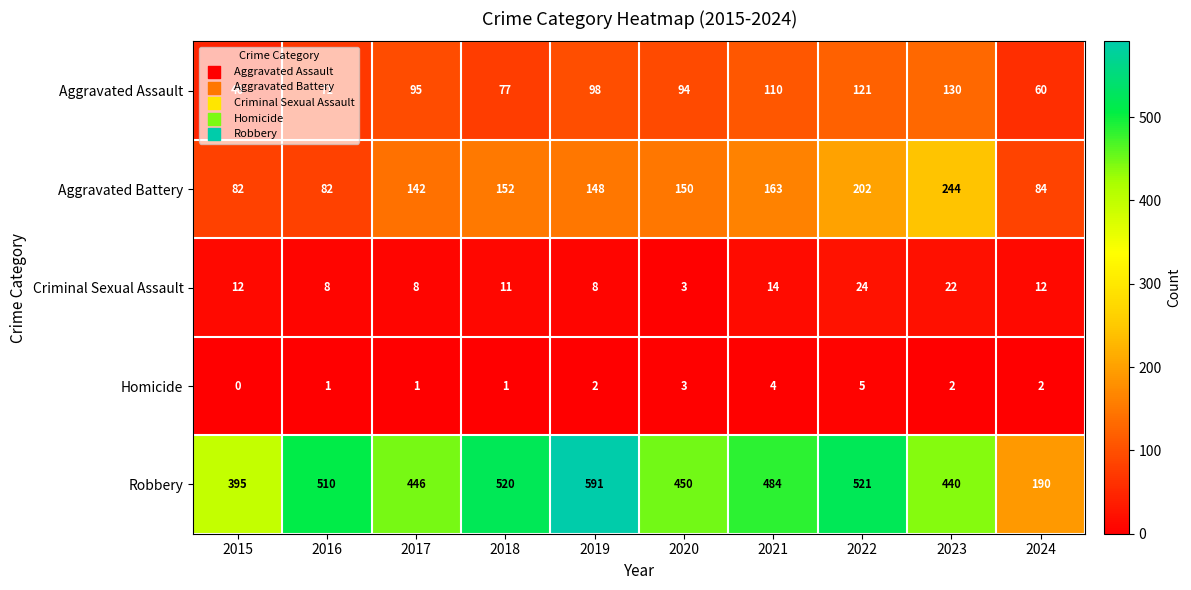

Which series changed the most between 2016 and 2018?

Aggravated Battery